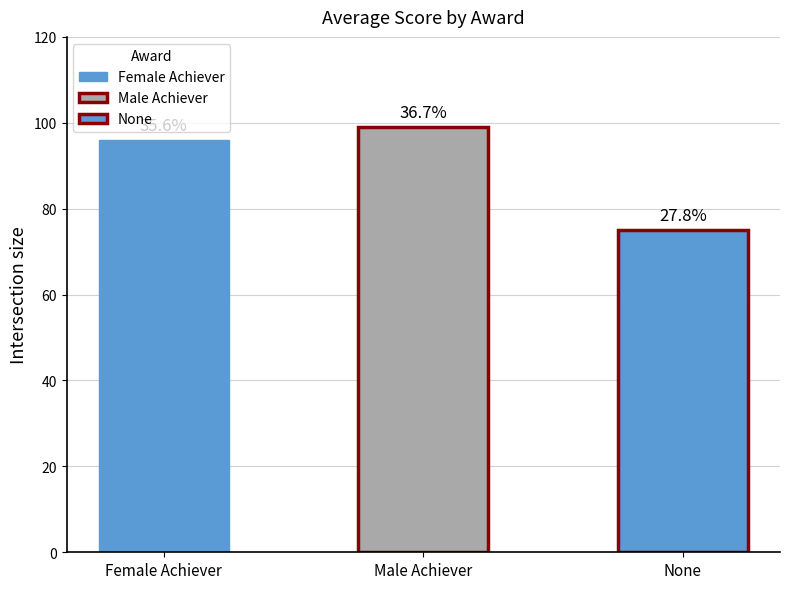

What position from the left is Female Achiever?

1